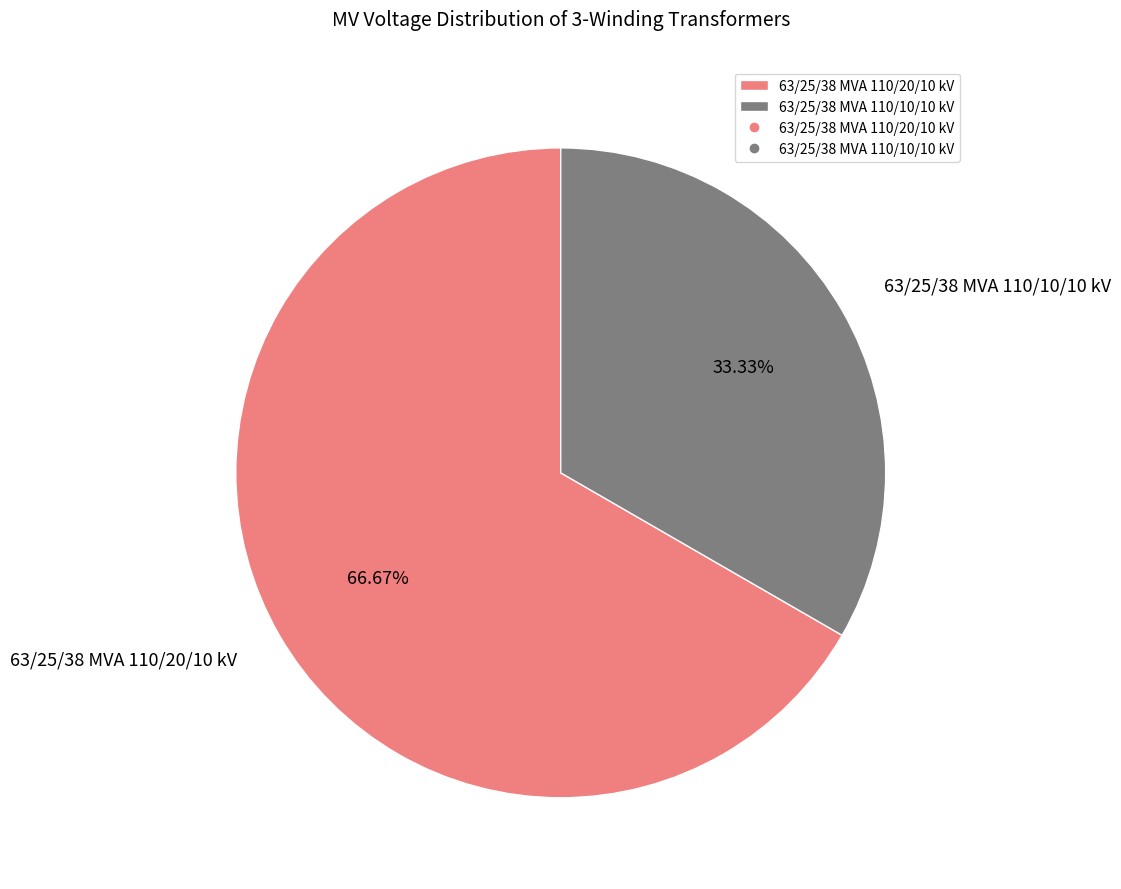

What is the total percentage of 63/25/38 MVA 110/10/10 kV and 63/25/38 MVA 110/20/10 kV?

100.0%